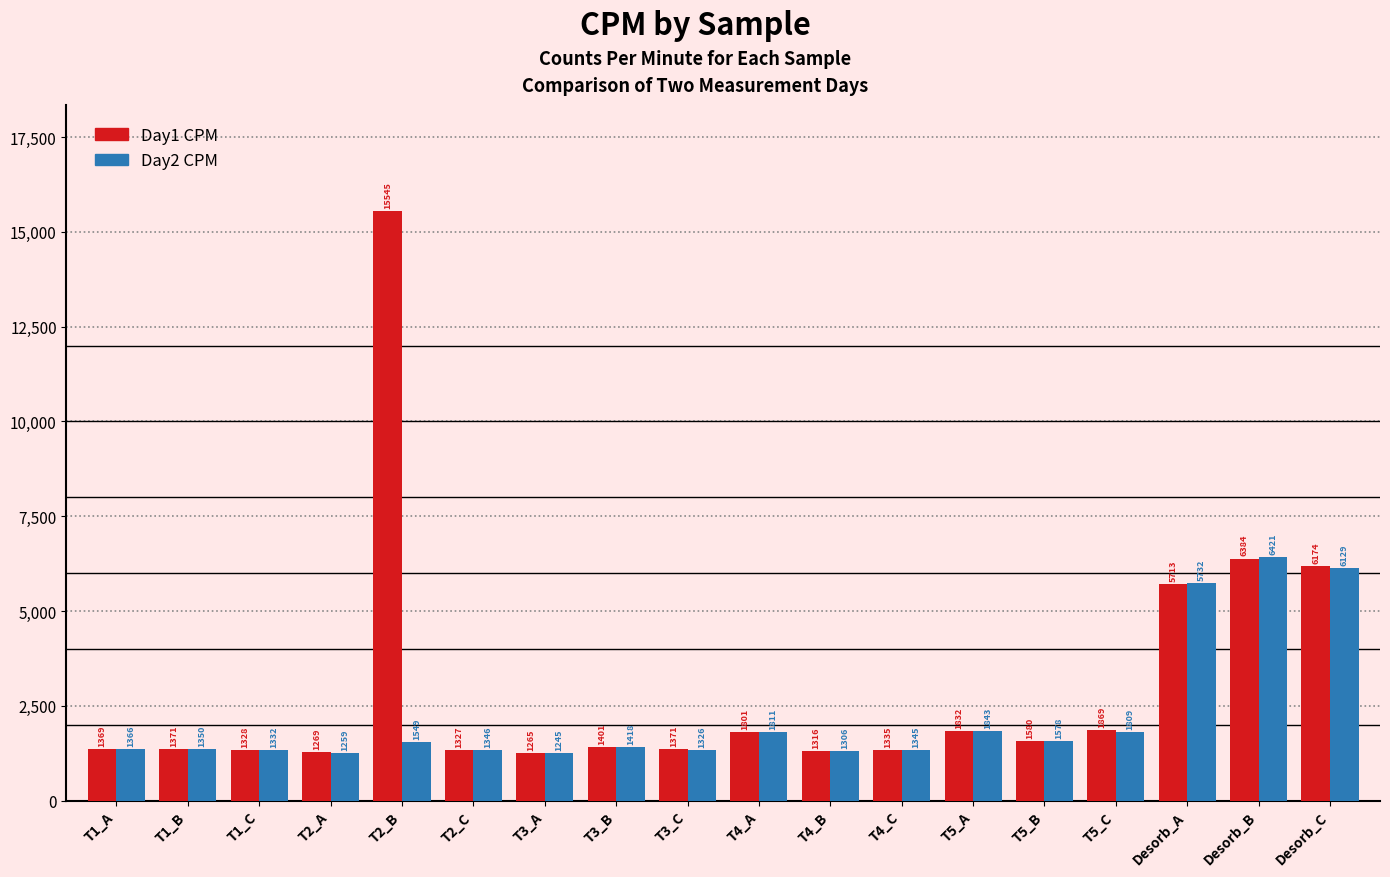

At which label does Day2 CPM reach its minimum?

T3_A